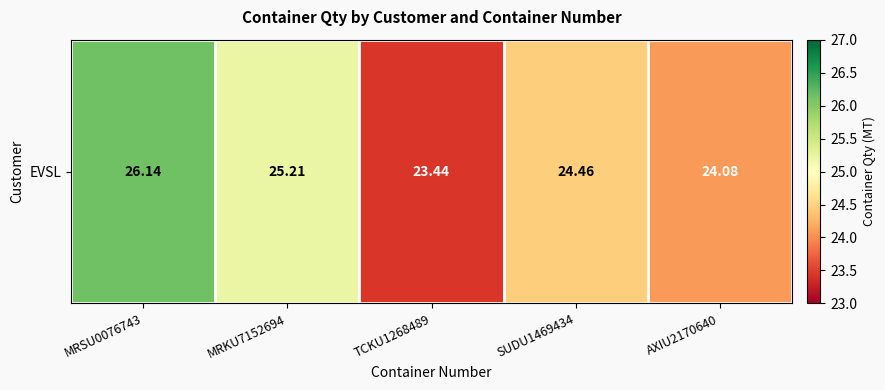

Where is the data nearest to the value 24?

AXIU2170640